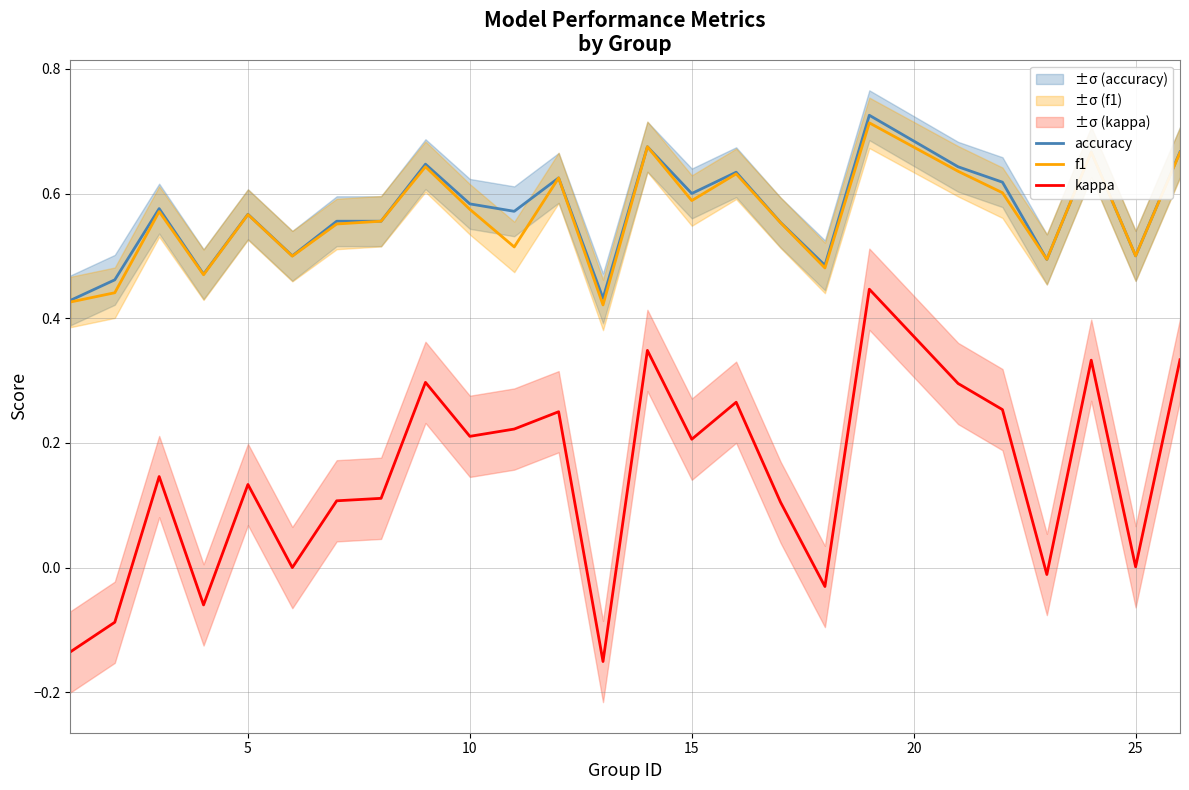

The kappa series shows 0.2 at 10. True or false?

True